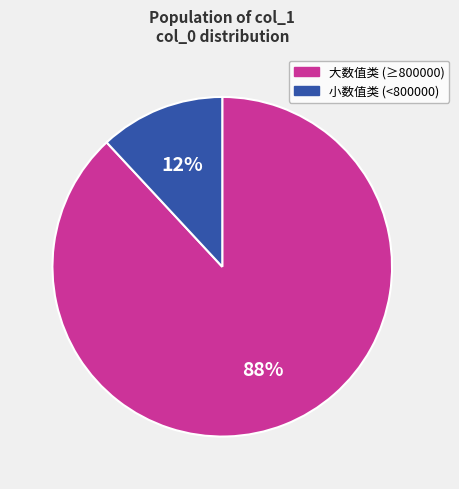

To the nearest percent, what is the difference between the largest and smallest slice percentages?

76%